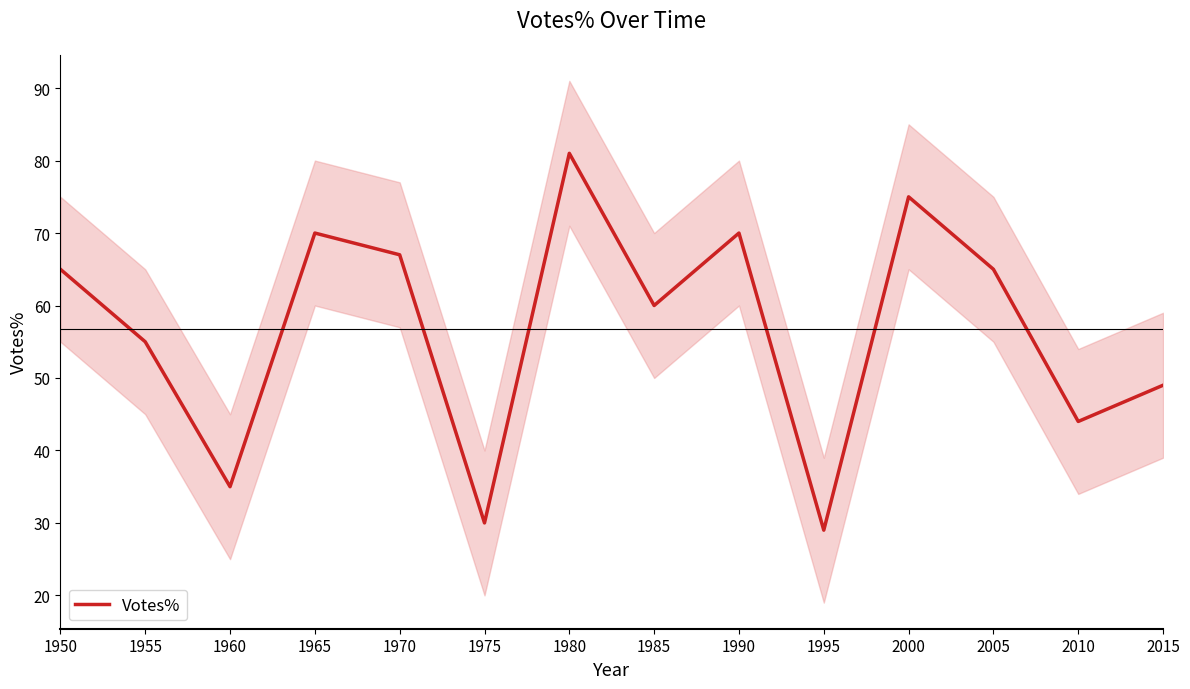

What is the value of the 7th point from the left?

81